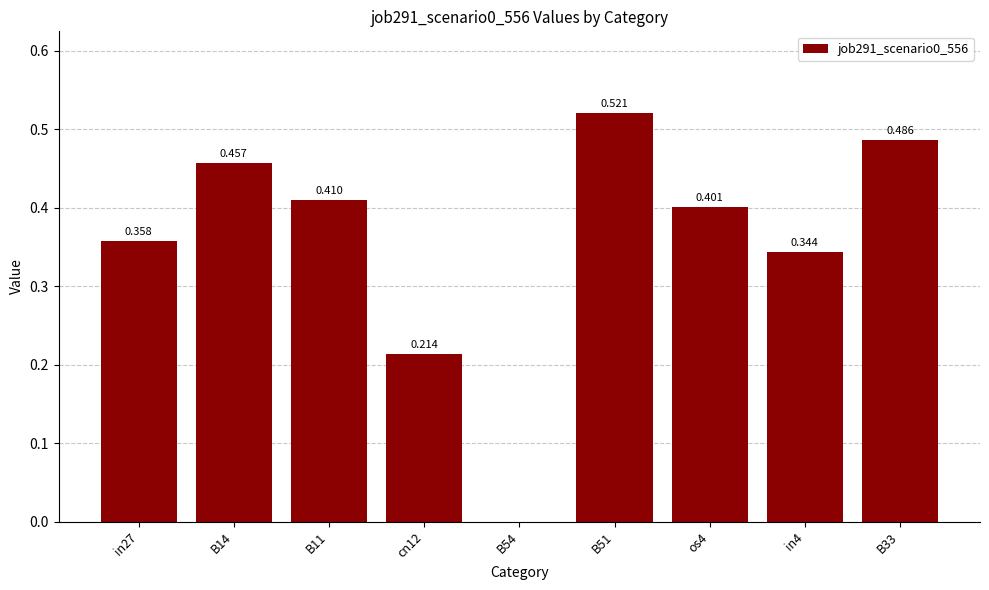

What is the difference between the values at os4 and in4?

0.1